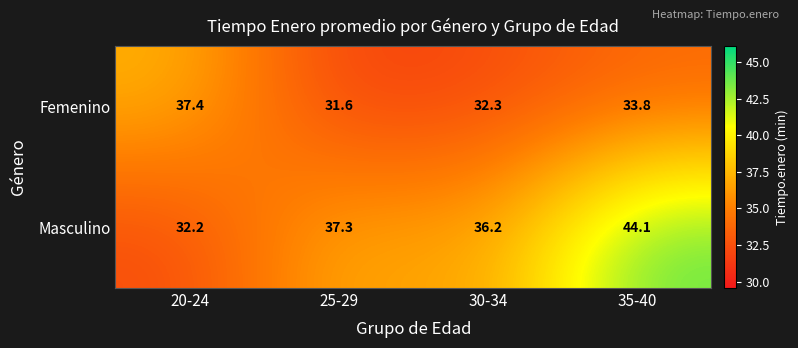

At how many categories does at least one series exceed 41?

1